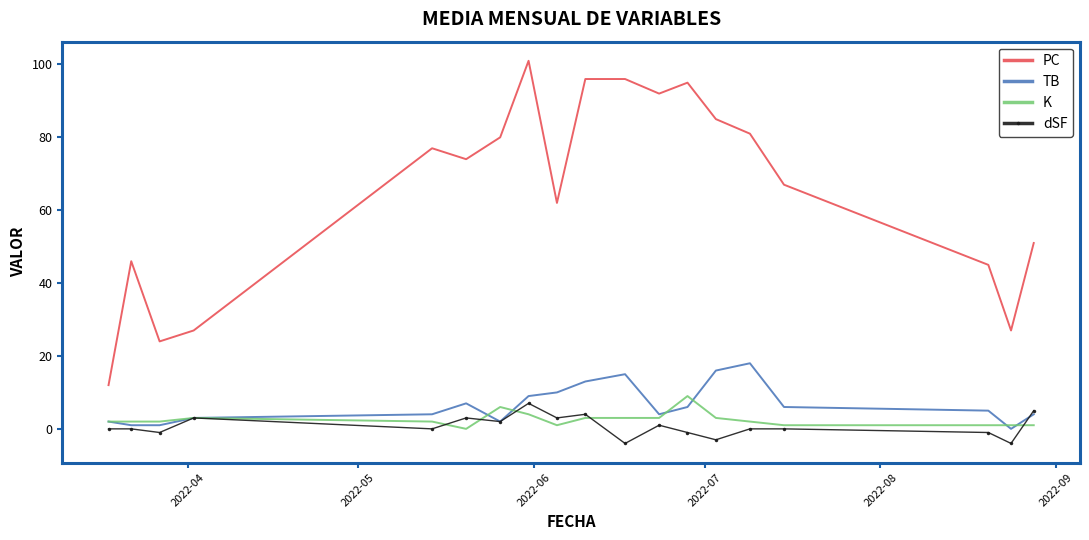

List the series in order of their peak value, highest first.

PC, TB, K, dSF